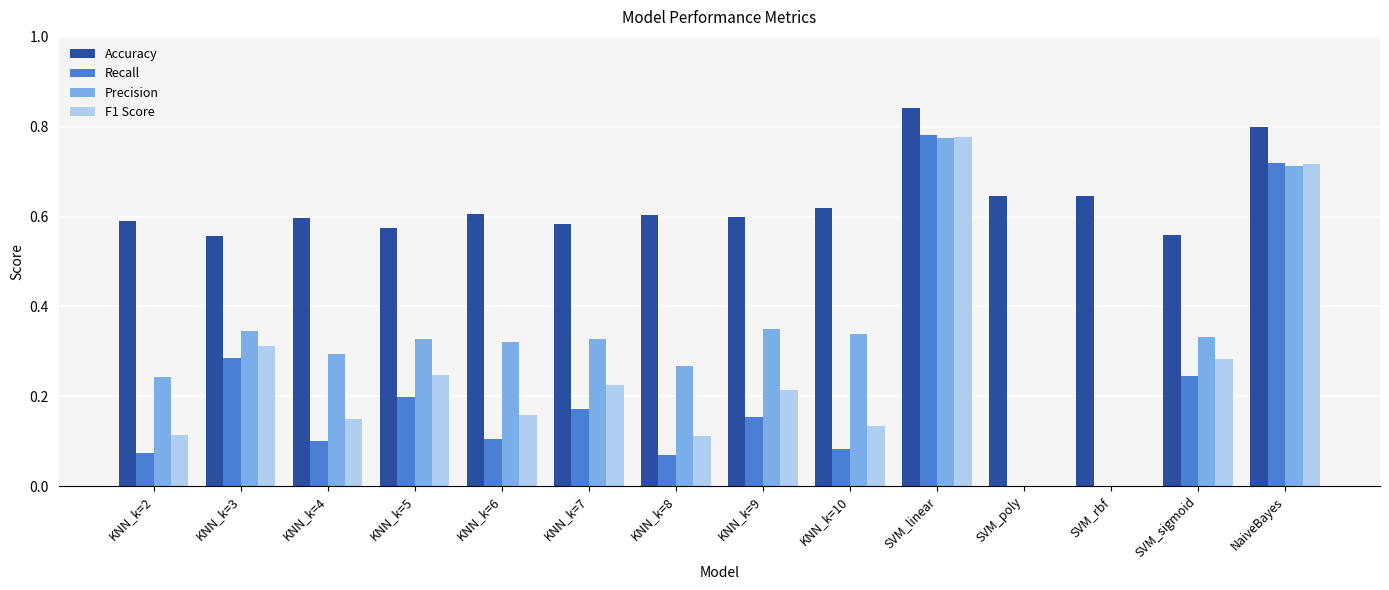

True or false: Accuracy has a value of 1.0 at SVM_poly.

False